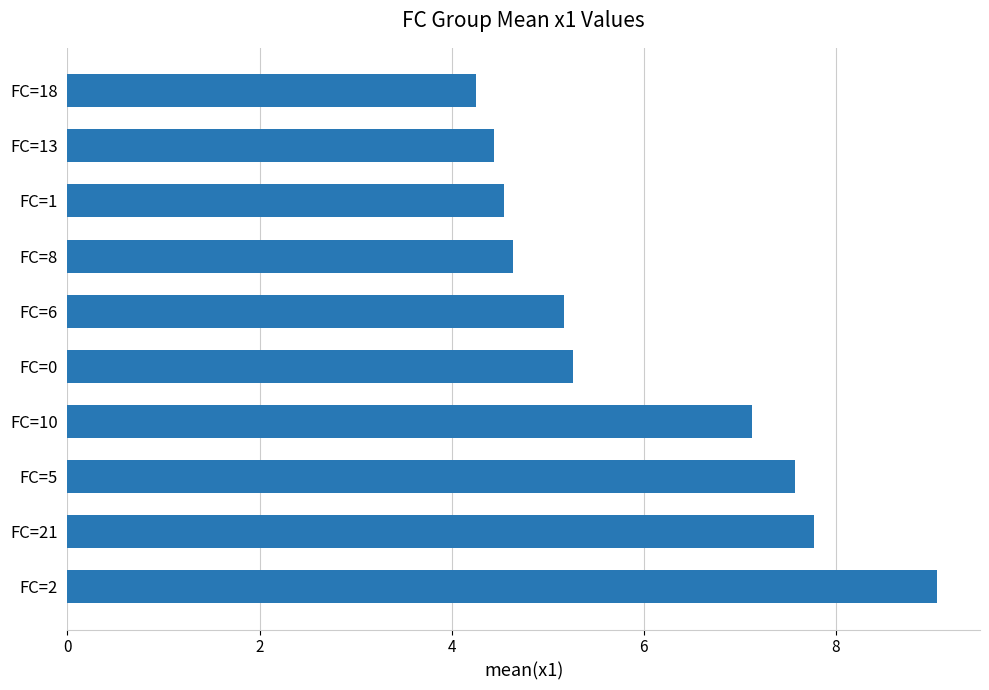

What is the difference between the second highest and minimum values?

3.5